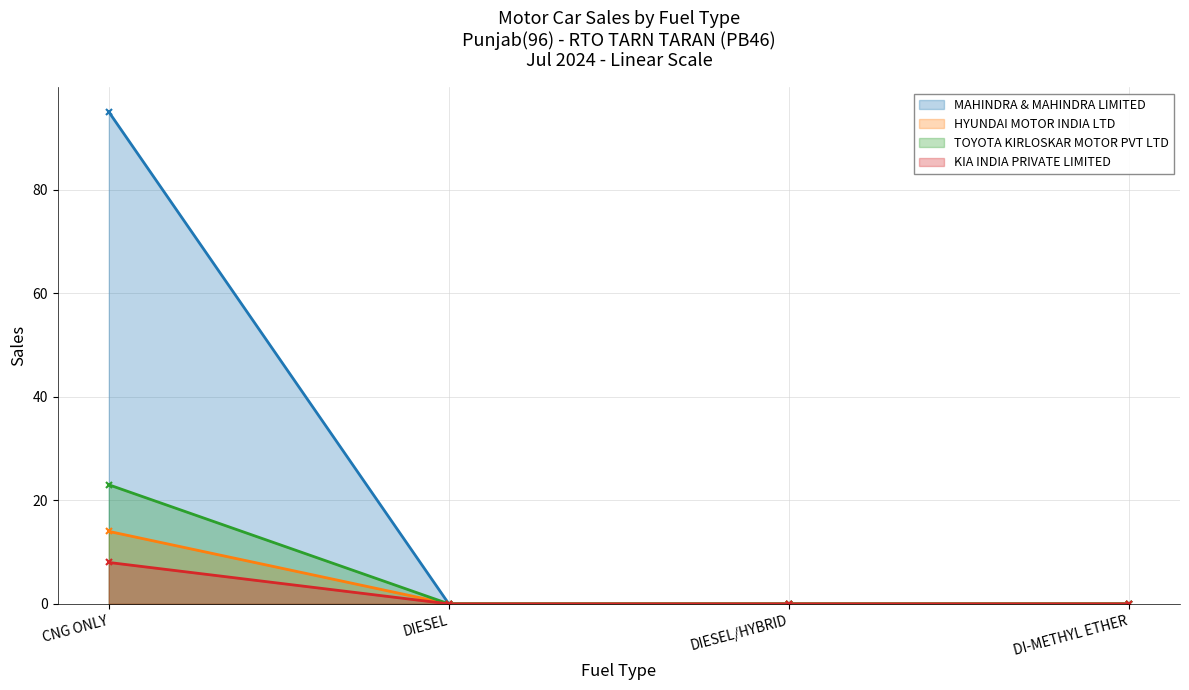

The value of TOYOTA KIRLOSKAR MOTOR PVT LTD at CNG ONLY is 23. True or false?

True